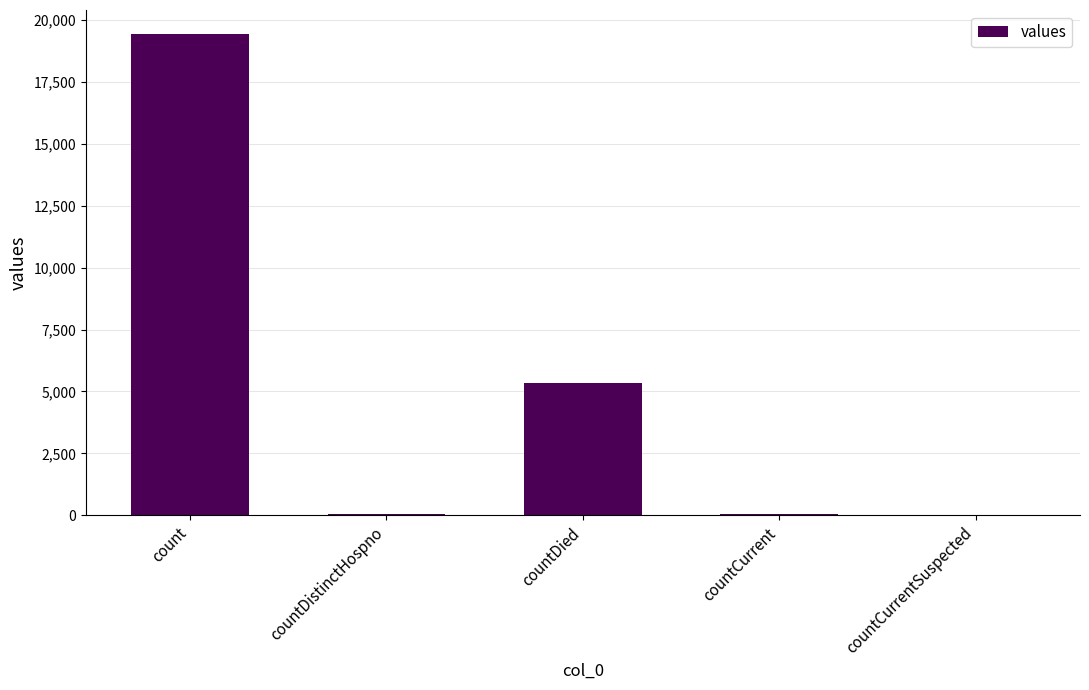

Between count and countCurrent, which is larger?

count